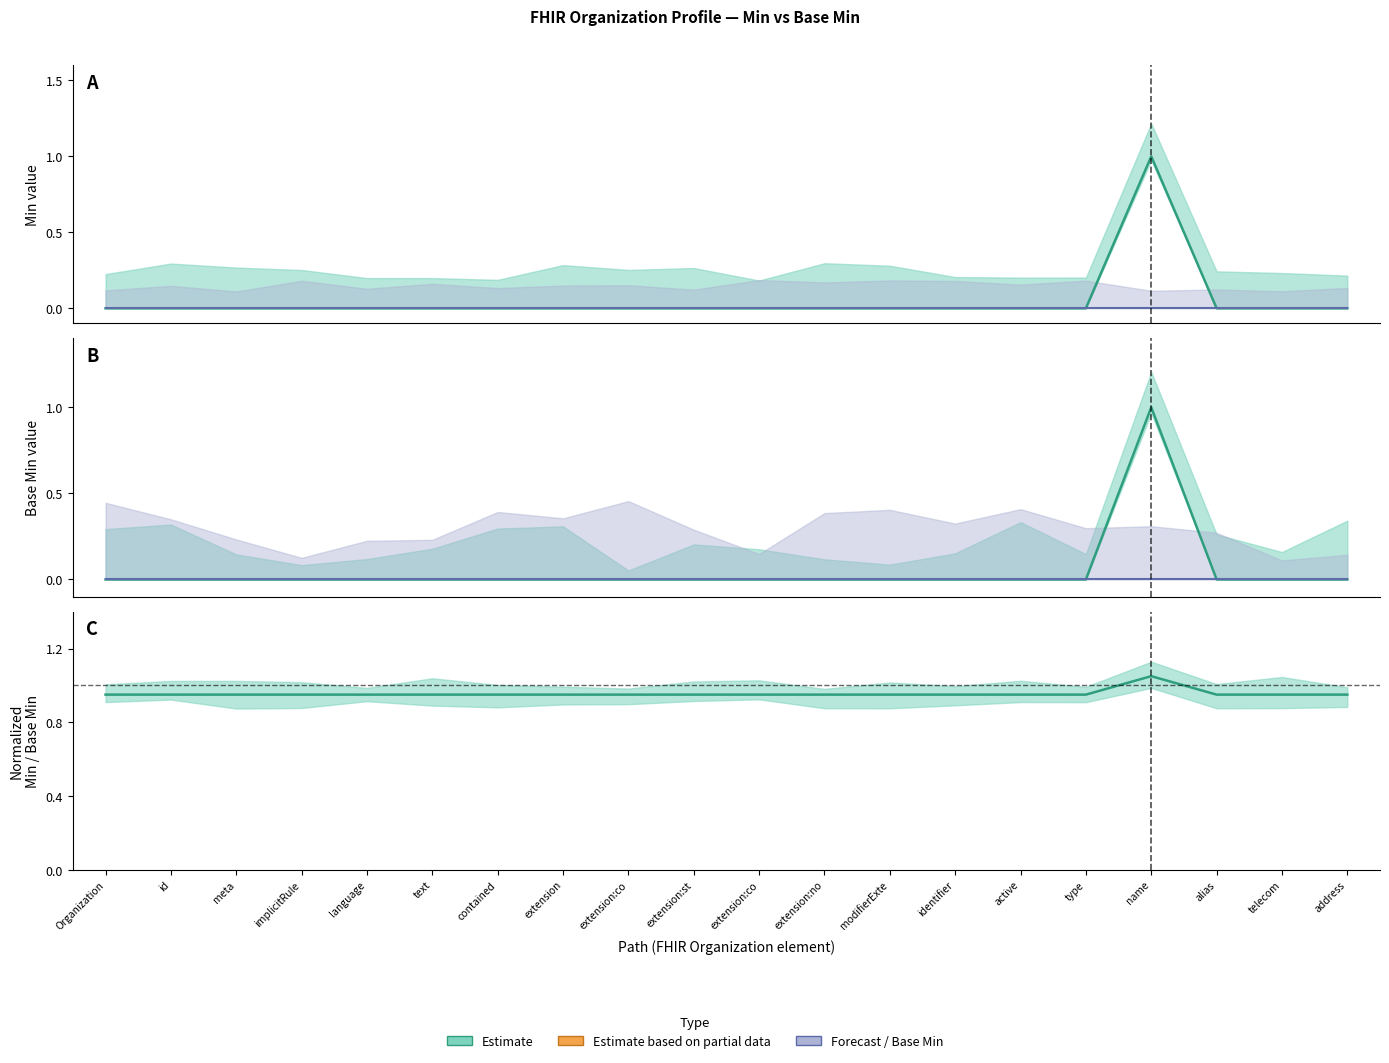

Rank the series by their maximum value, from highest to lowest.

Estimate, Min, Base Min